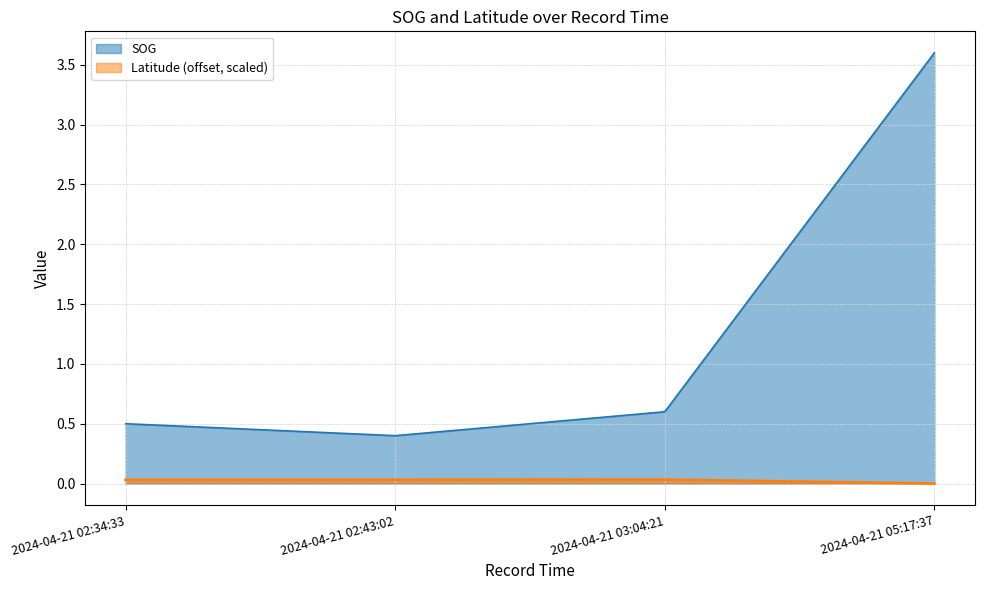

Count the SOG values in the range 0 to 3.

3